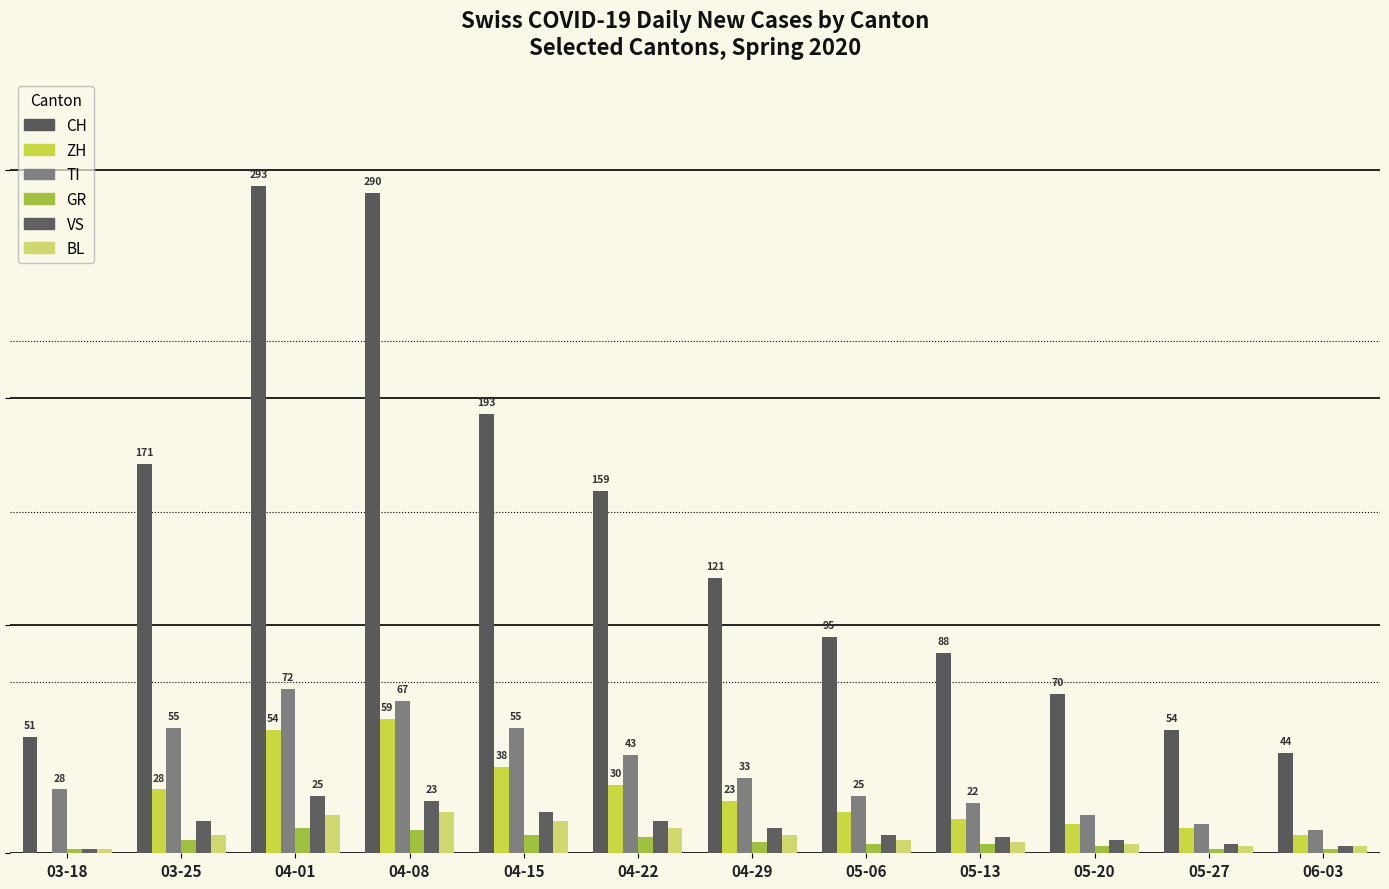

What is the difference between the second highest and second lowest values in the TI series?

54